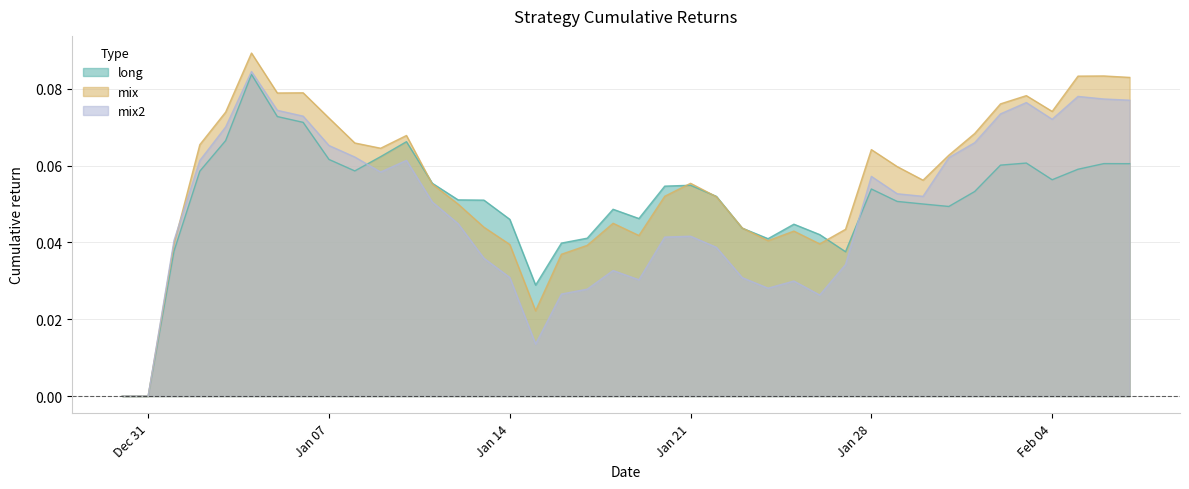

How many interior local peaks does the mix series have?

9